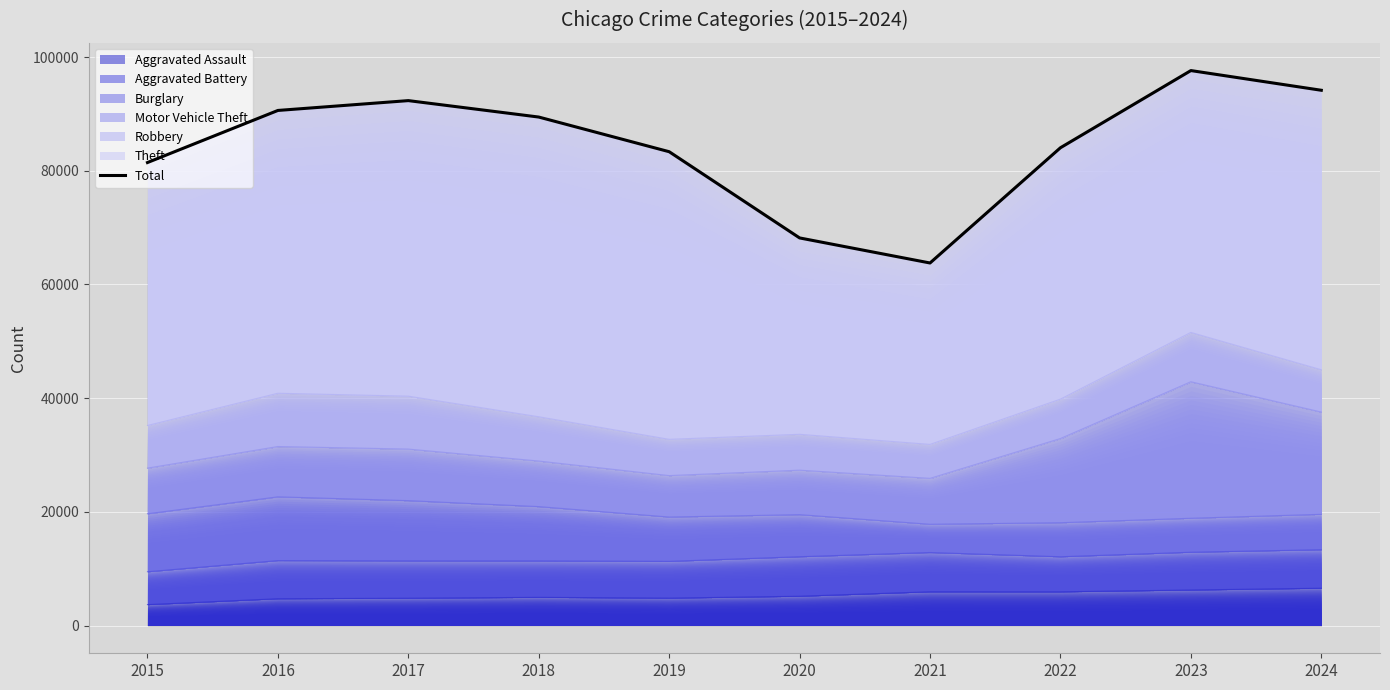

At which label does the data first exceed 89454?

2016